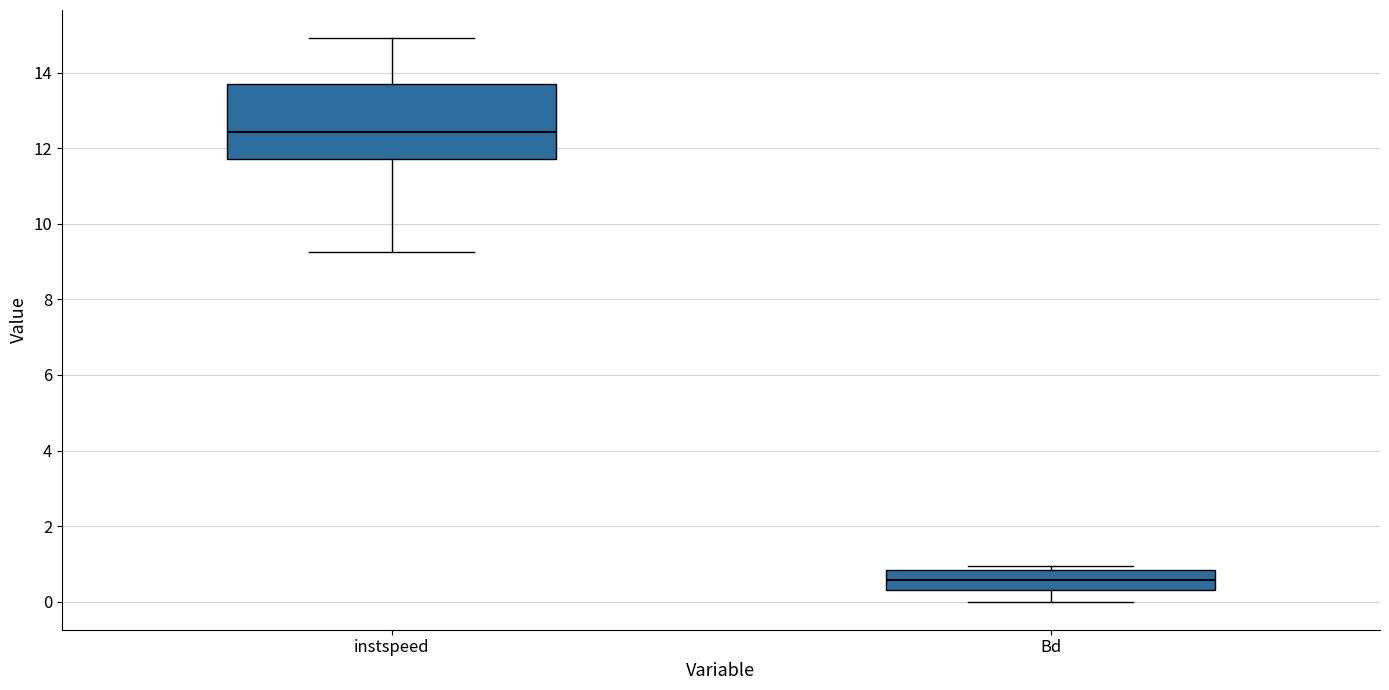

Reading left to right, transcribe this box plot: for each box, give where its median line is, the range the box spans, and where its two whiskers end, as read against the y-axis. The values are not printed on the chart, so give them approximately, as read against the axis.

instspeed: median 12.4, box 11.8 to 13.8, whiskers 9.2 to 15.0
Bd: median 0.6, box 0.4 to 0.8, whiskers 0.0 to 1.0